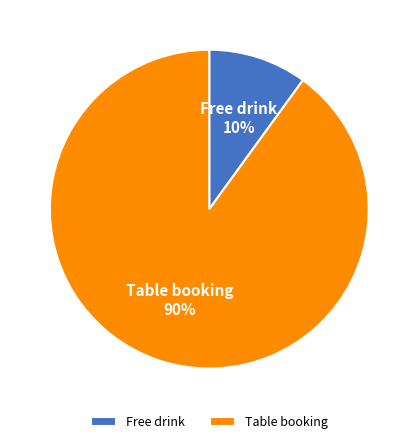

Which slice is the largest?

Table booking